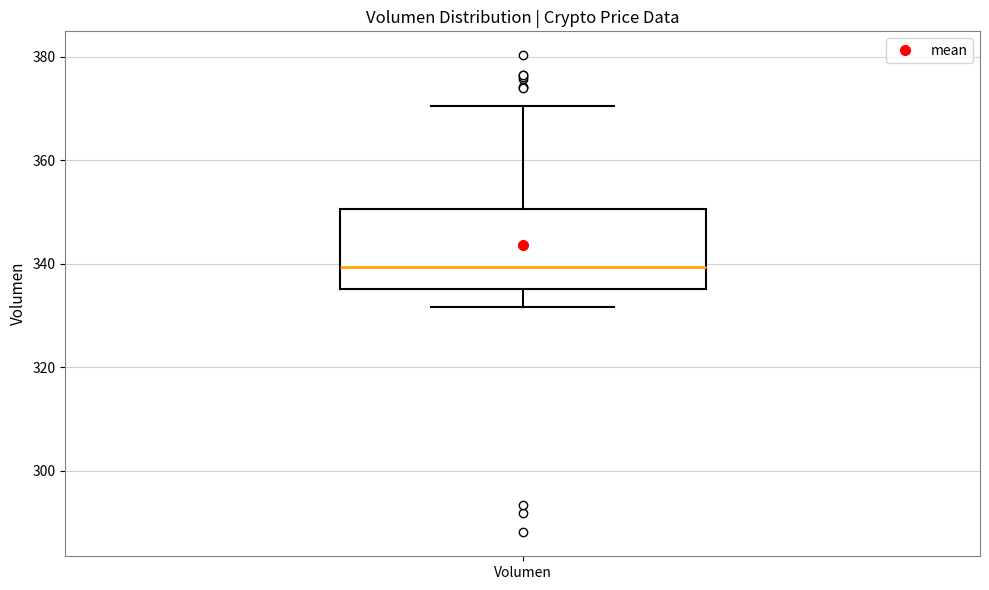

Transcribe this box plot: give where the median line is, the range the box spans, and where the two whiskers end, as read against the y-axis. The values are not printed on the chart, so give them approximately, as read against the axis.

median 340, box 336 to 350, whiskers 332 to 370